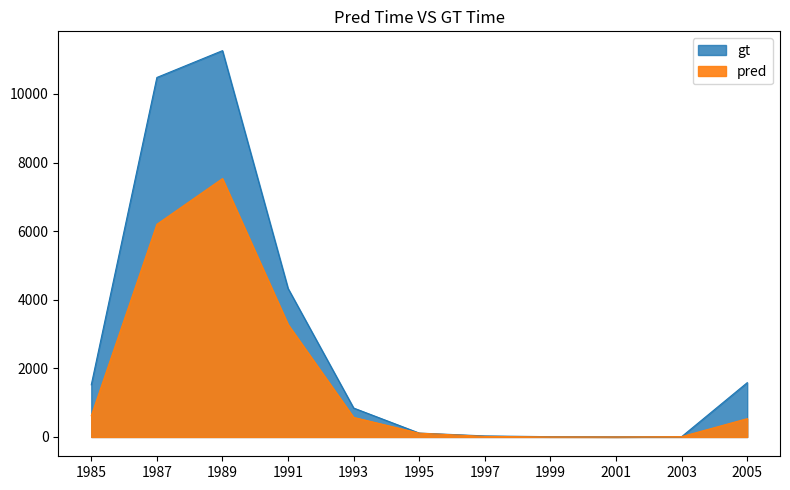

The gt series shows 3 at 1999. True or false?

False